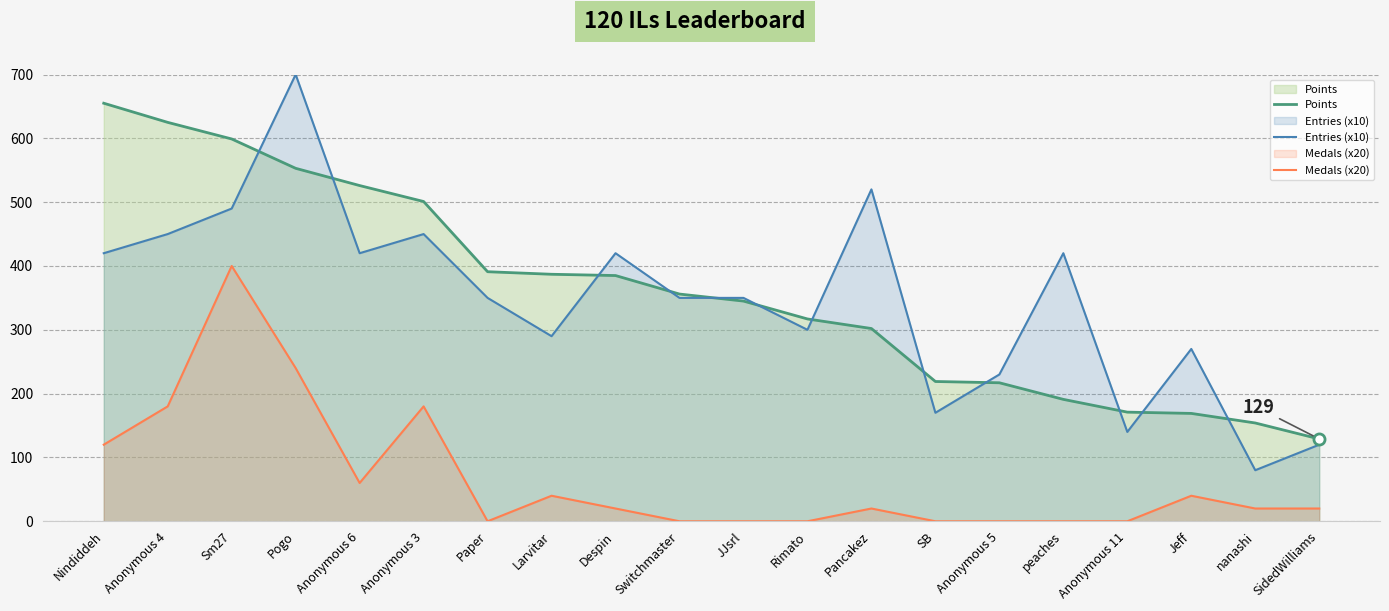

Reading left to right, what are all the values shown in this chart?

Points: 655	625	599	553	526	501	391	387	385	356	345	317	302	219	217	191	171	169	154	129
Entries (x10): 420	450	490	700	420	450	350	290	420	350	350	300	520	170	230	420	140	270	80	120
Medals (x20): 120	180	400	240	60	180	0	40	20	0	0	0	20	0	0	0	0	40	20	20